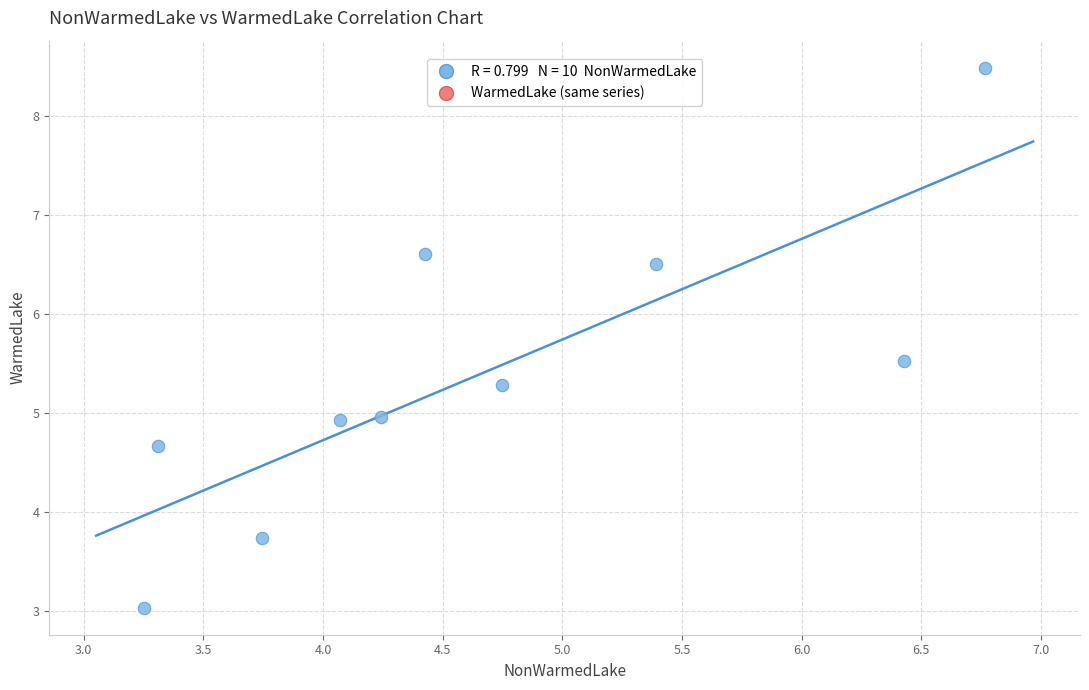

What is the range of X values (max minus min)?

3.5